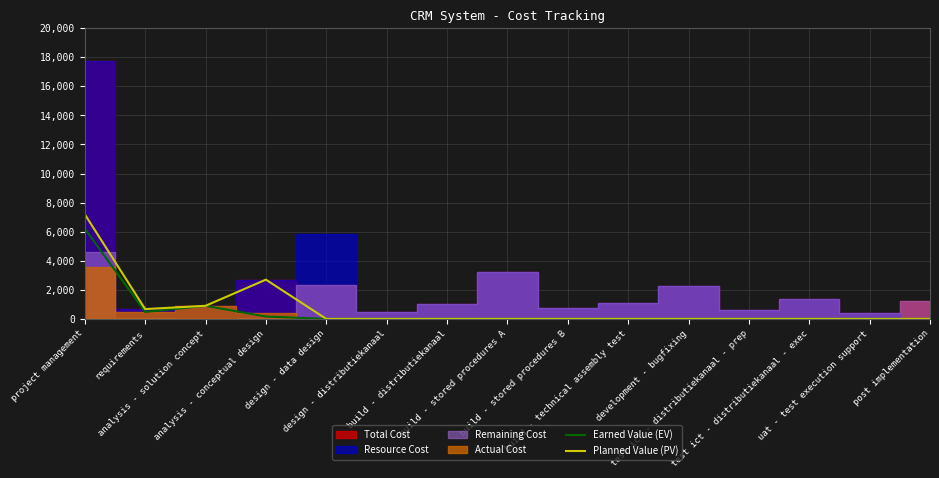

What is the label of the 10th point from the right?

design - distributiekanaal